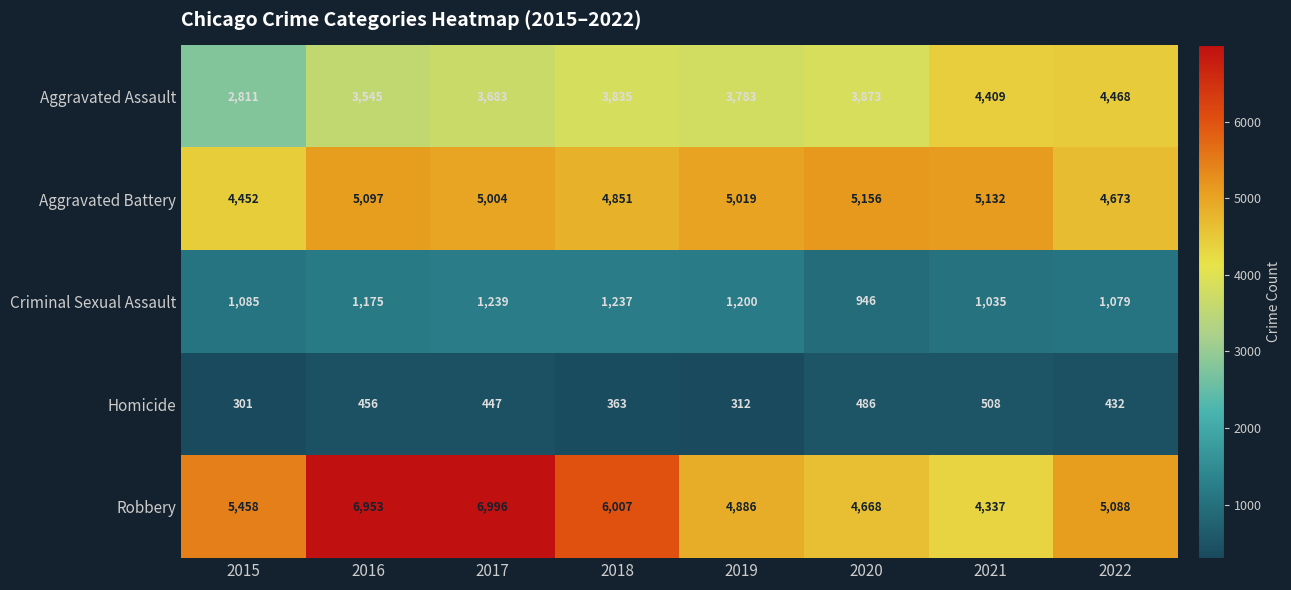

What value does the Aggravated Assault series have at 2020, to the nearest 10?

3870